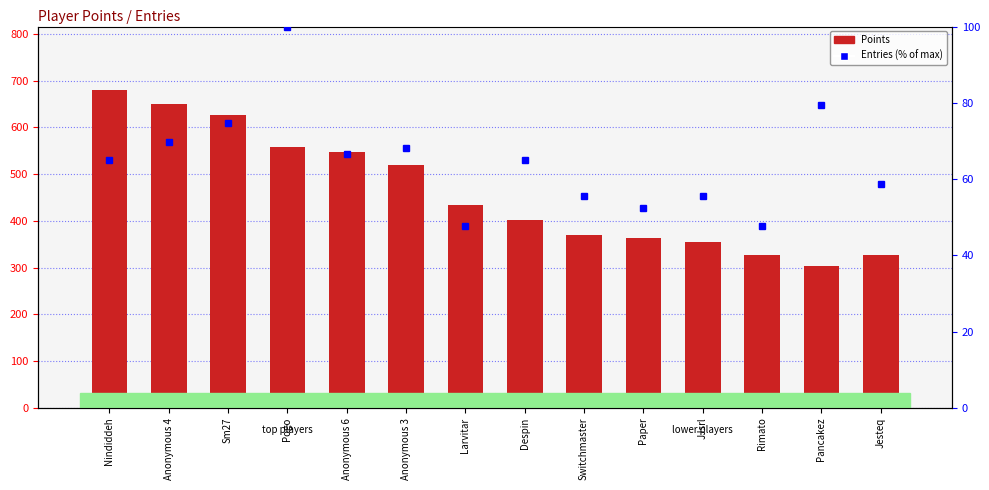

Count the number of data series in this chart.

2